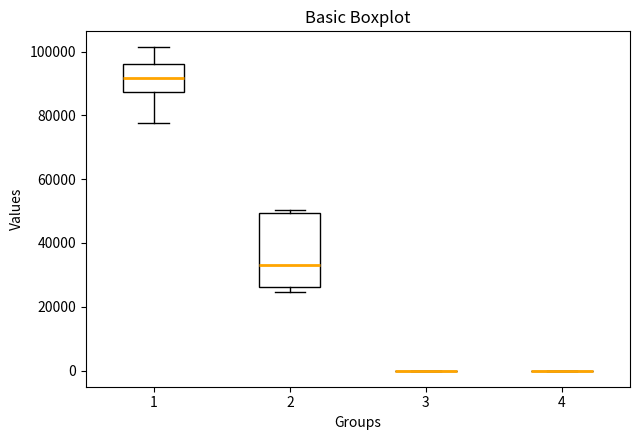

Reading left to right, read every box against the y-axis: the position of its median line, the range the box covers, and the ends of its whiskers. The values are not printed on the chart, so give them approximately, as read against the axis.

1: median 92000, box 88000 to 96000, whiskers 78000 to 102000
2: median 32000, box 26000 to 50000, whiskers 24000 to 50000 (just above the box's upper edge)
3: box collapsed to a line at 0, whiskers 0 to 0
4: box collapsed to a line at 0, whiskers 0 to 0